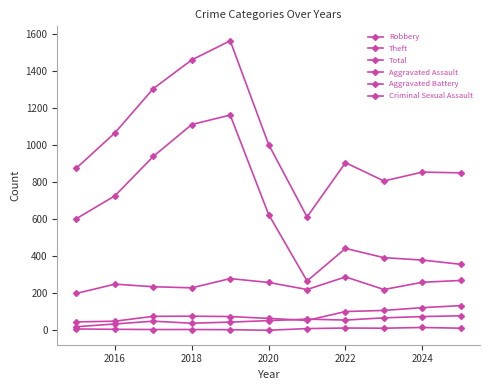

At how many categories does at least one series exceed 4?

11